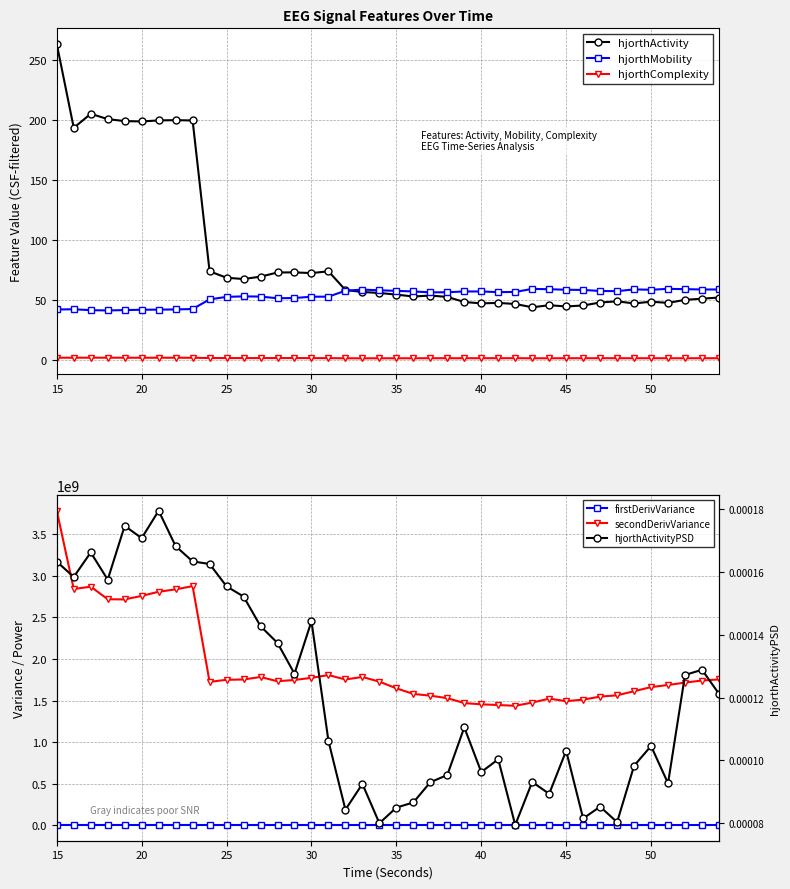

How many lines are shown in the chart?

6